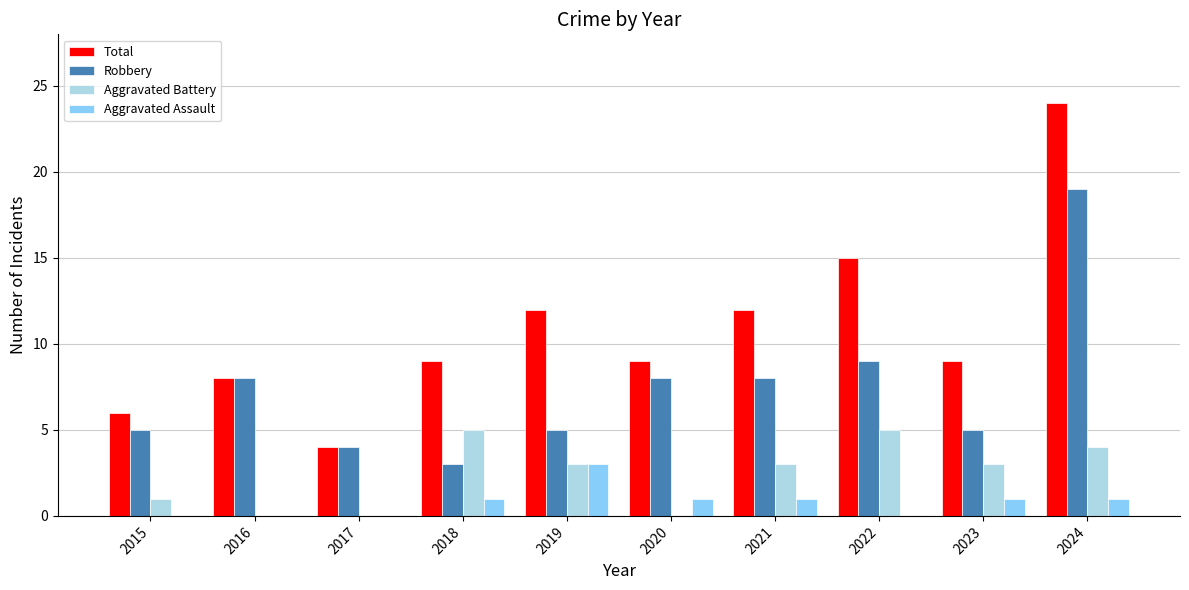

What is the total value across all series at 2024?

48